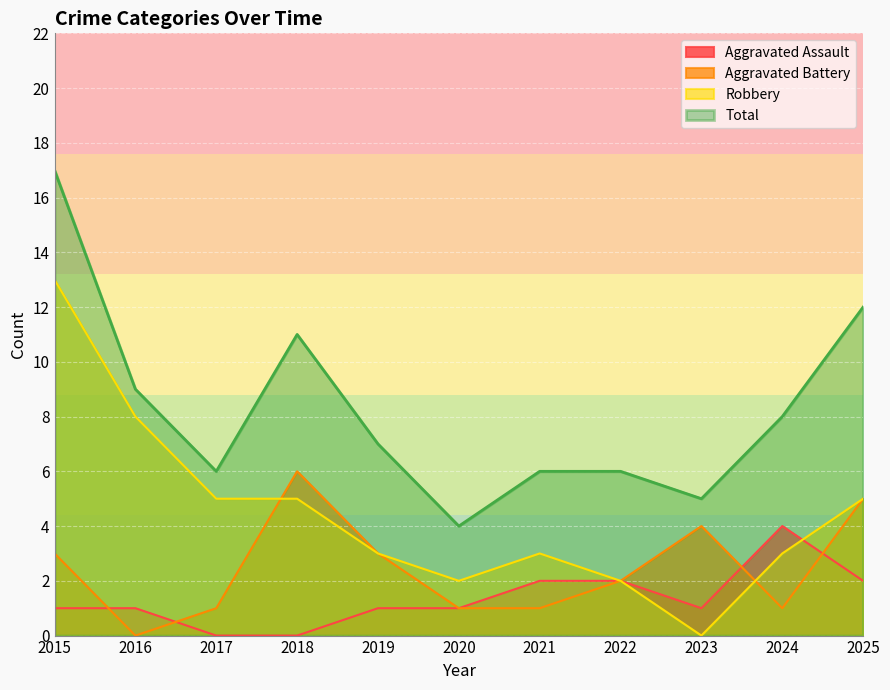

How many lines are shown in the chart?

4